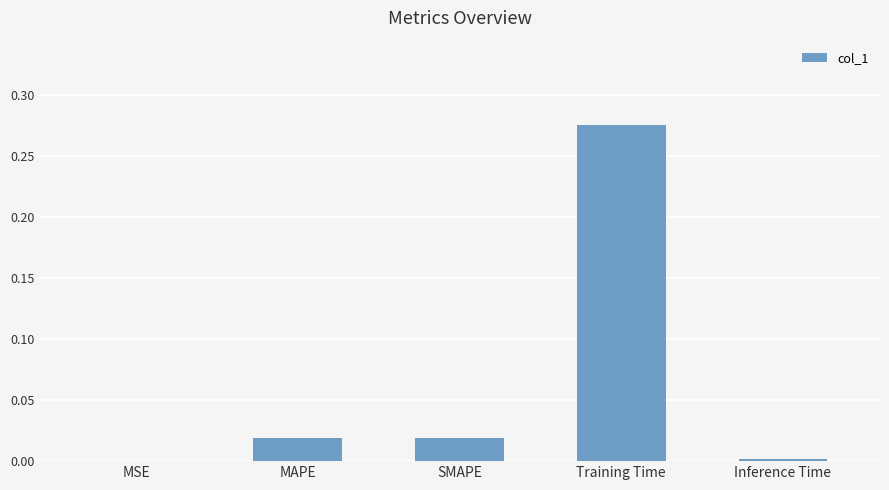

The value at Training Time is 0.2. True or false?

False